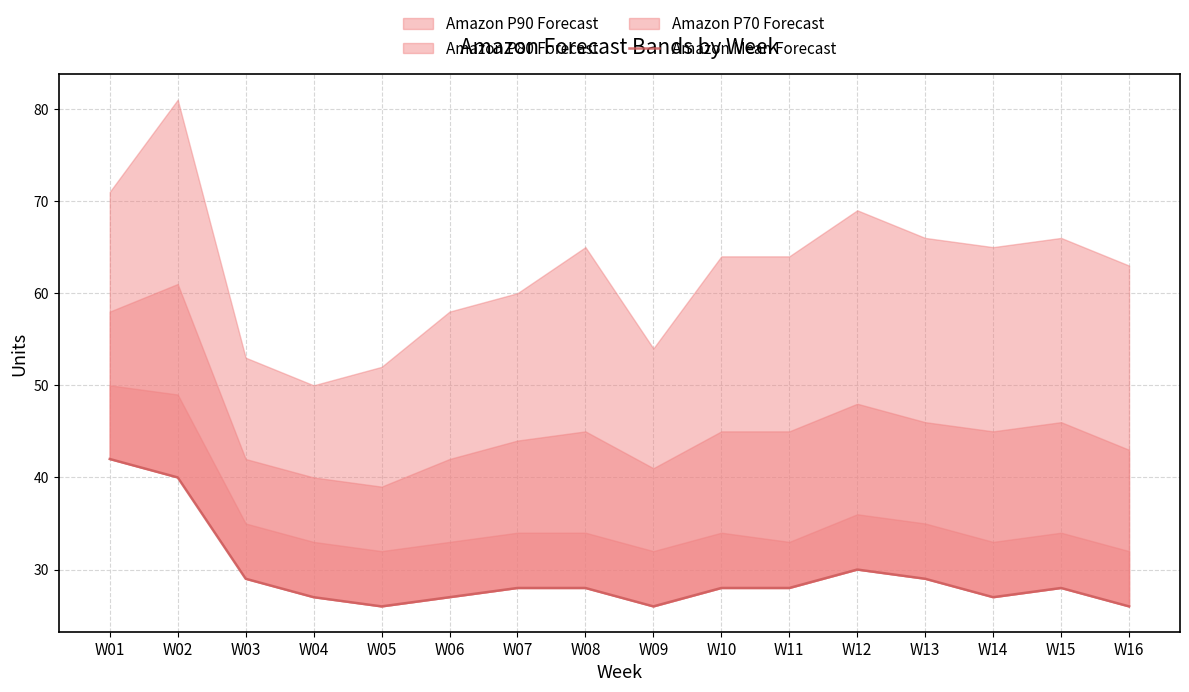

Is it true that the value at W10 is 11?

False